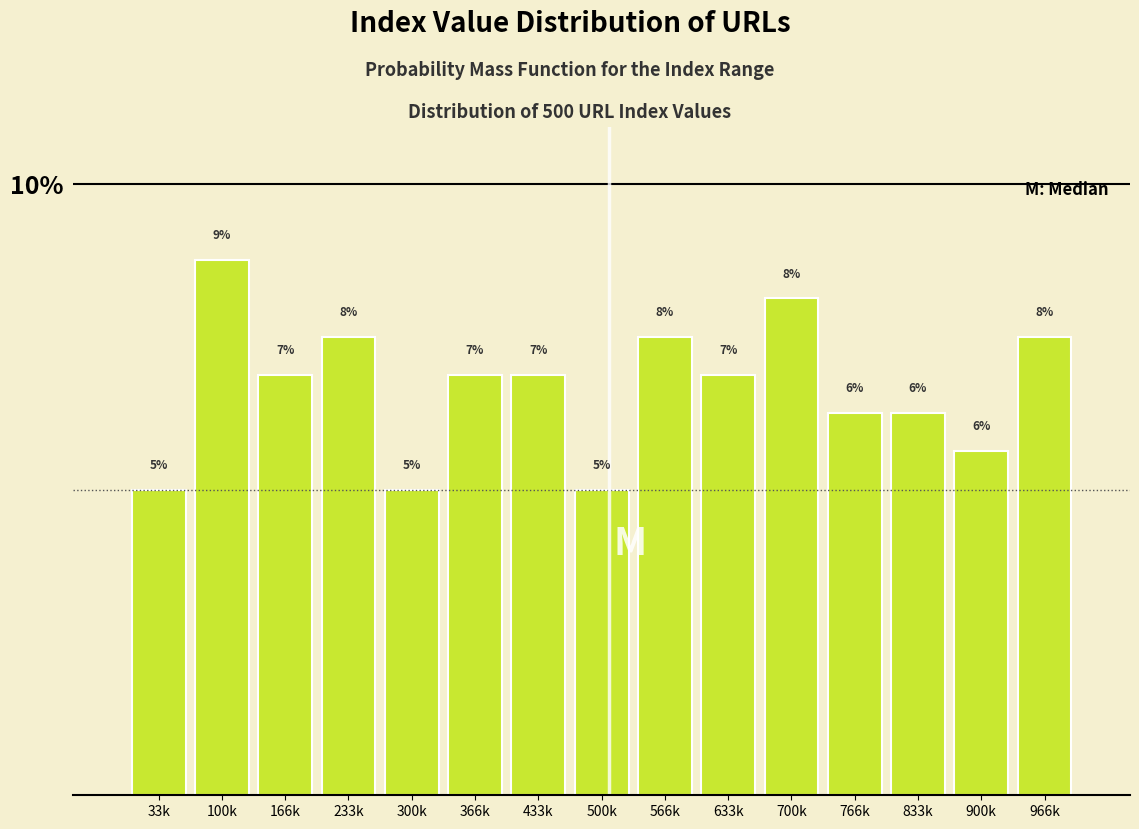

How many bars are there in total?

15